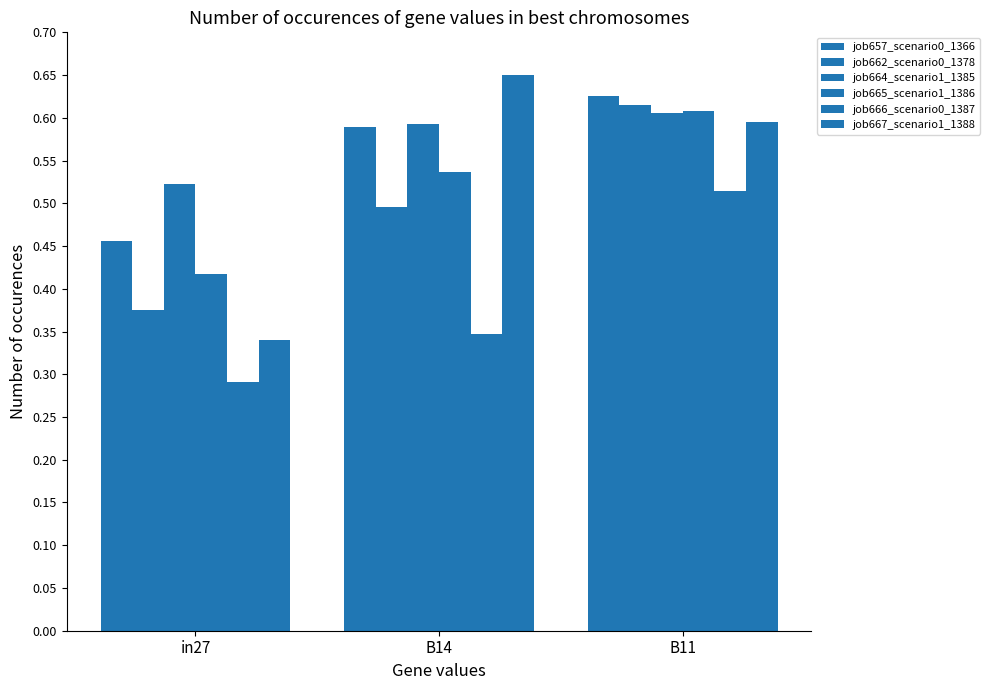

Are the bars horizontal?

No